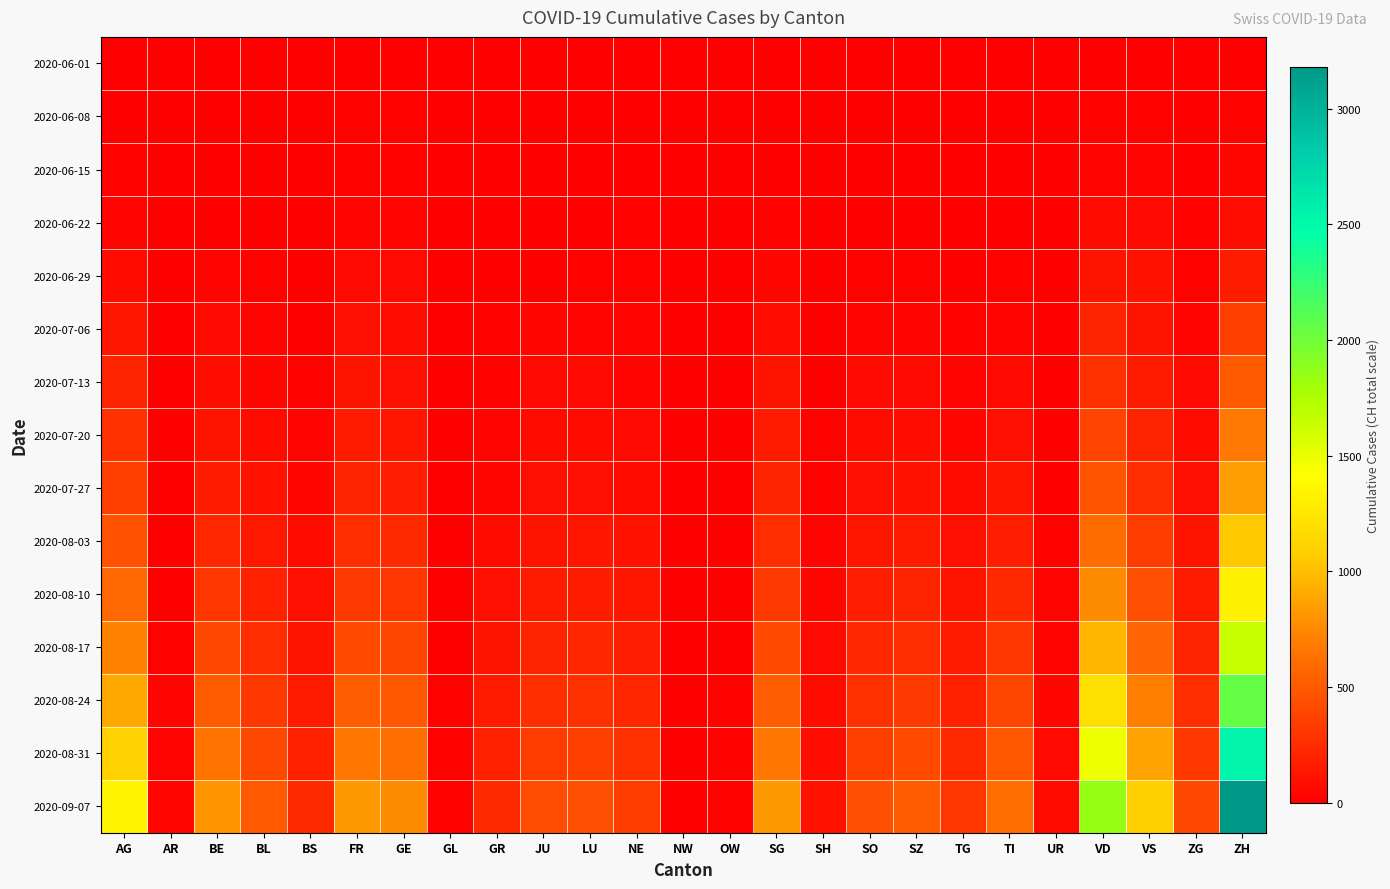

At which category is the sum across all series the highest?

ZH